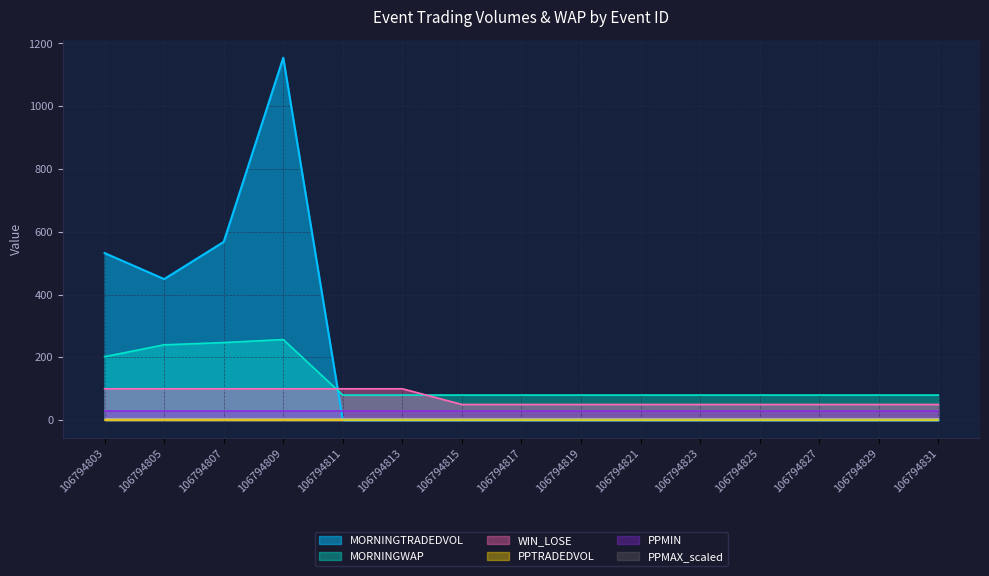

True or false: MORNINGTRADEDVOL and WIN_LOSE_wins cross at least once.

True